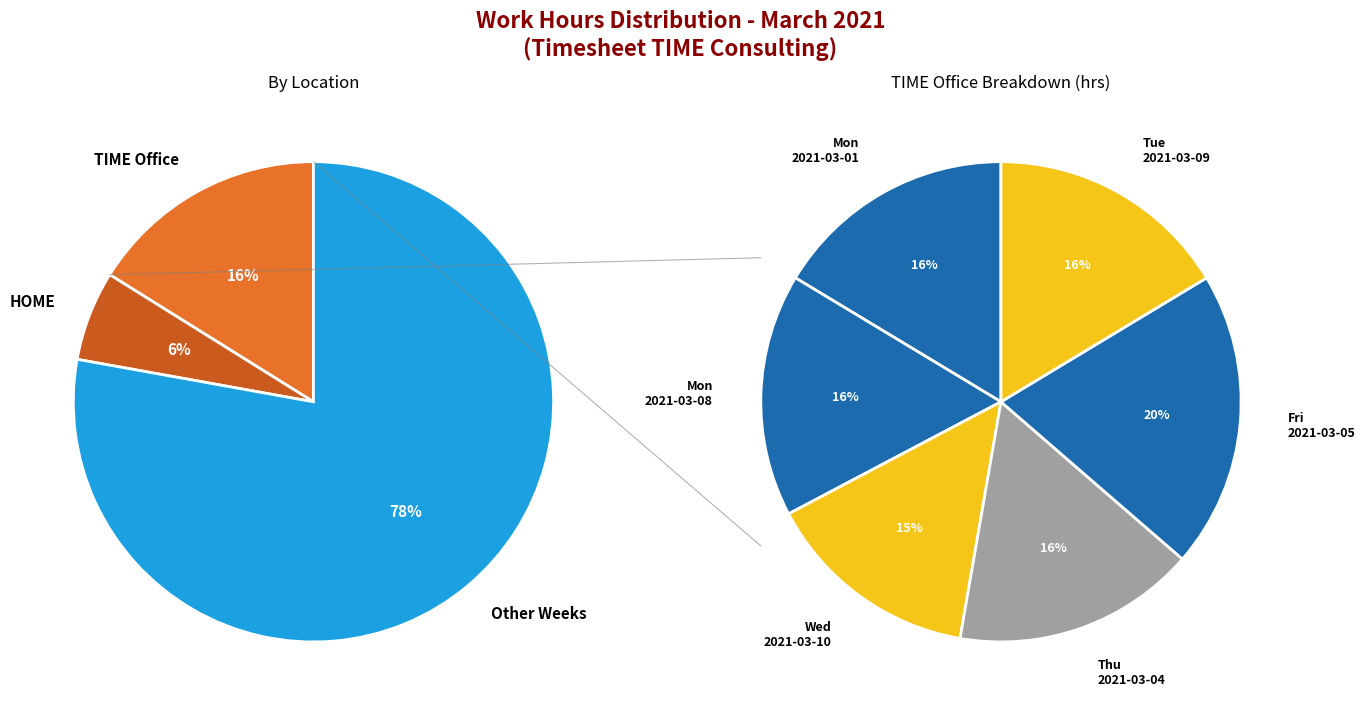

Count the number of slices in the pie.

9